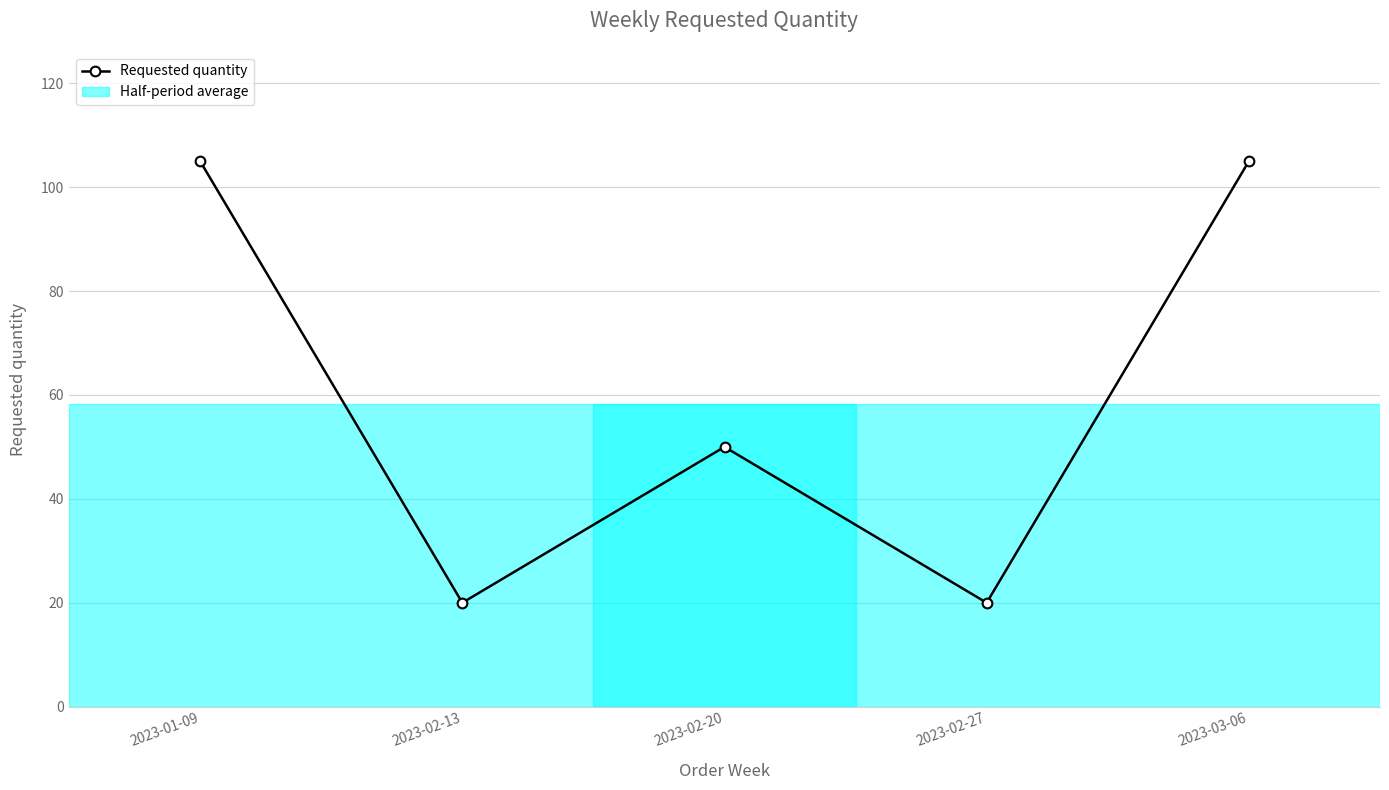

What is the difference between the values at 2023-02-13 and 2023-03-06?

85